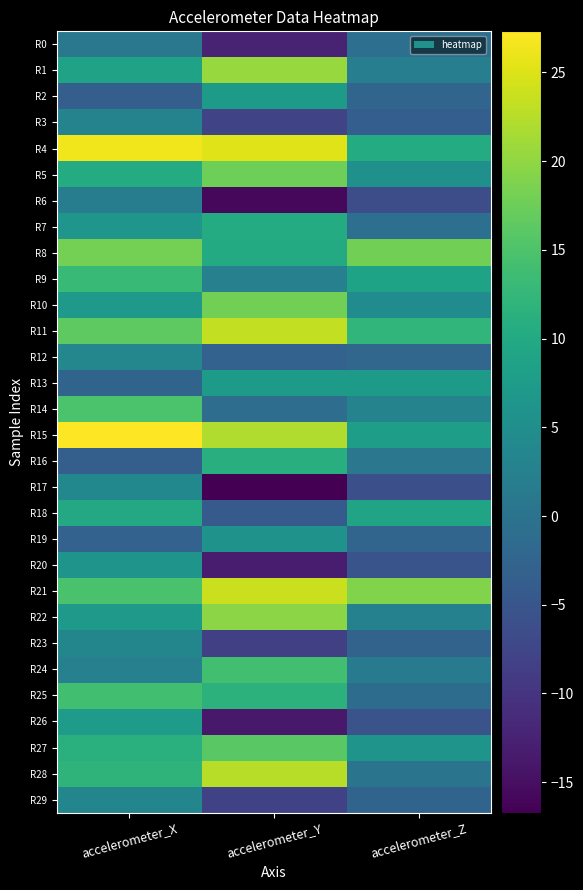

What is the smallest value displayed?

-16.7